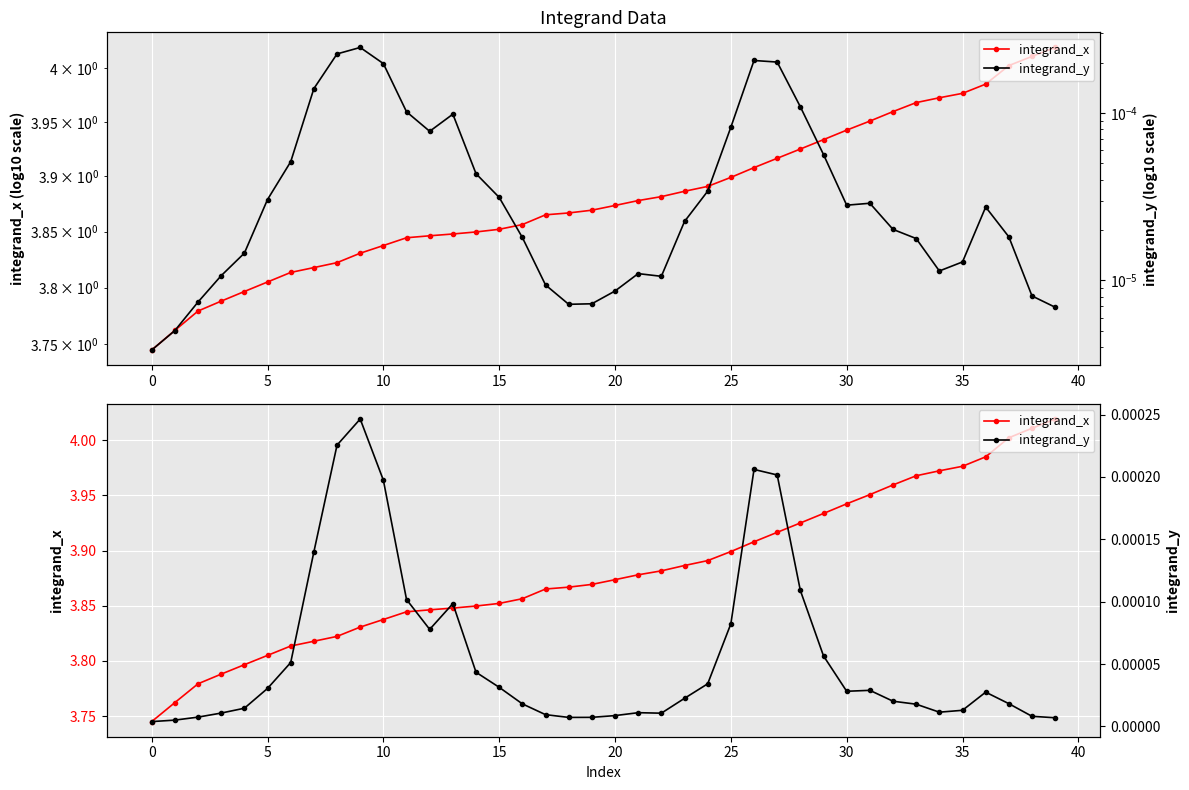

Count the number of data series in this chart.

2